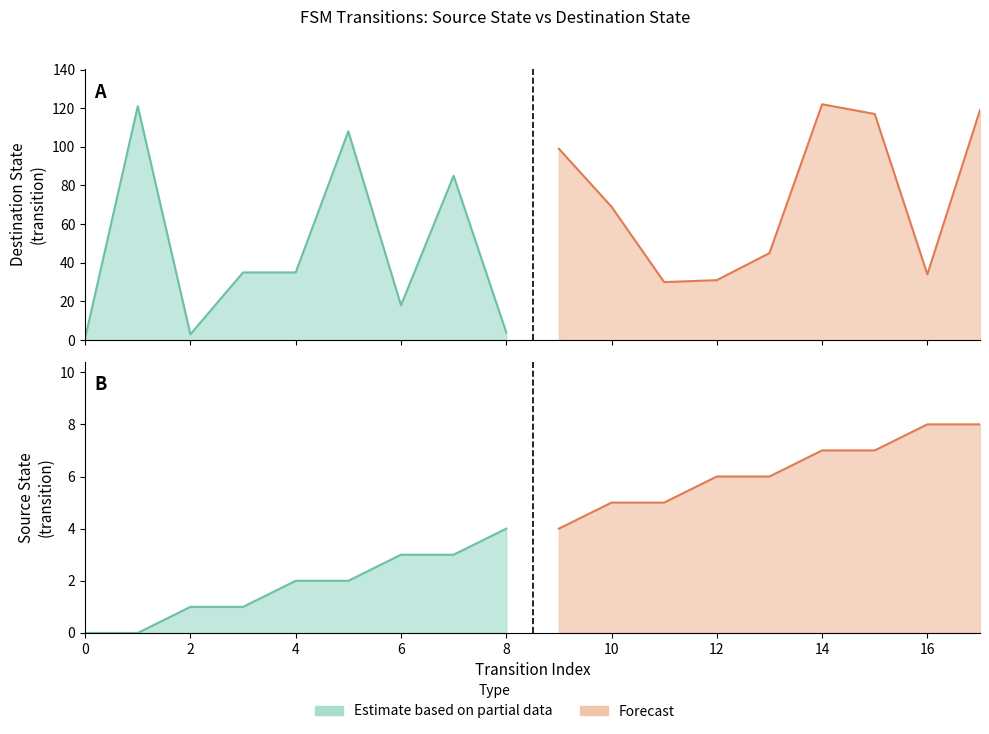

List the series in order of their overall mean, lowest first.

source_state, destination_state